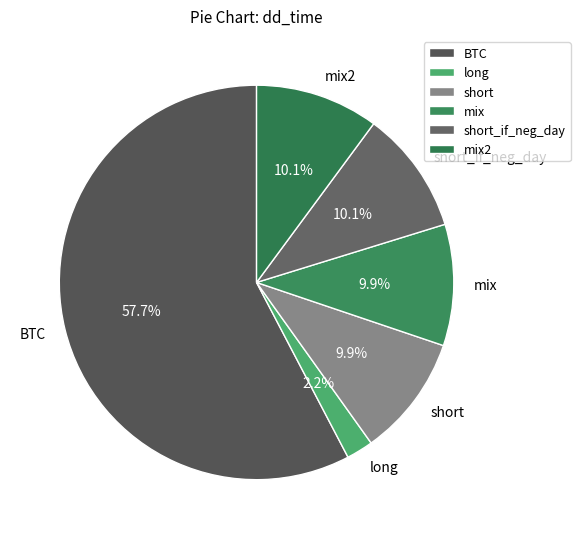

Combined, what portion of the pie is long and short_if_neg_day?

12.3%